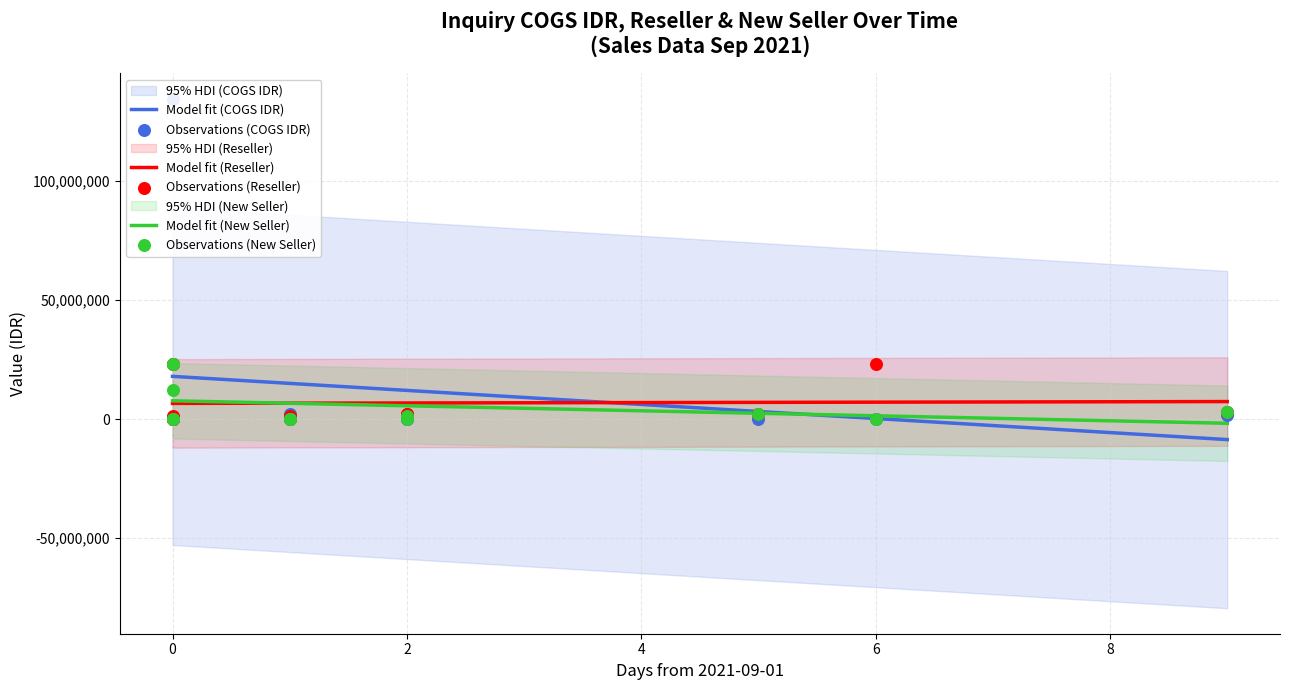

Which series reaches the minimum Y coordinate?

COGS IDR